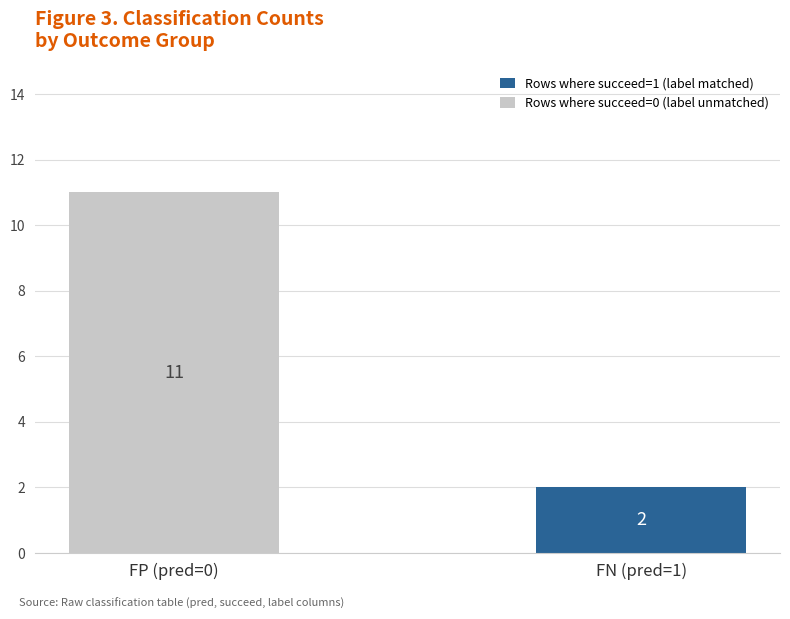

Count the Rows where succeed=1 (label matched) values in the range 0 to 2.

2